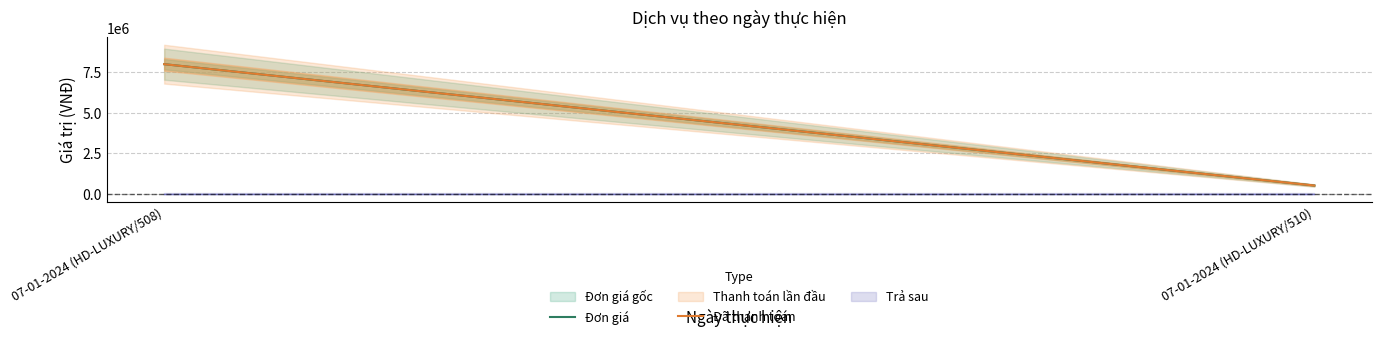

Rank the series at 07-01-2024 (HD-LUXURY/508) from highest to lowest value.

Đơn giá gốc, Đơn giá, Thanh toán lần đầu, Đã thanh toán, Trả sau